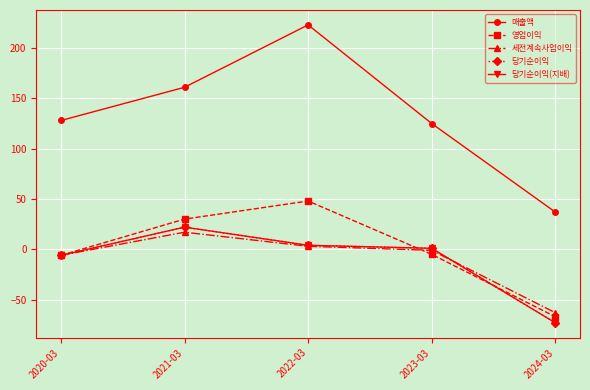

In 당기순이익(지배), how many points are higher than both neighbors (excluding endpoints)?

1